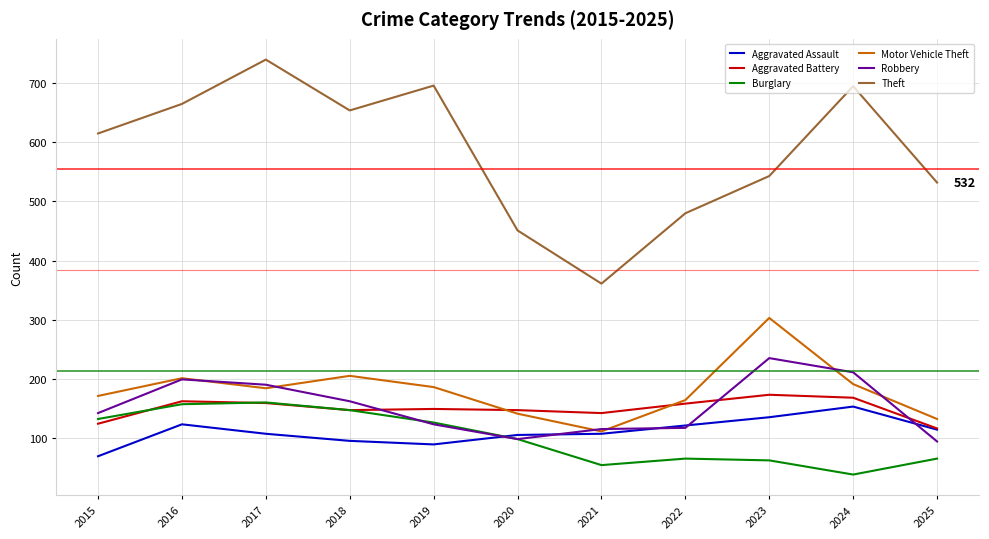

Which series has the largest range (max minus min)?

Theft